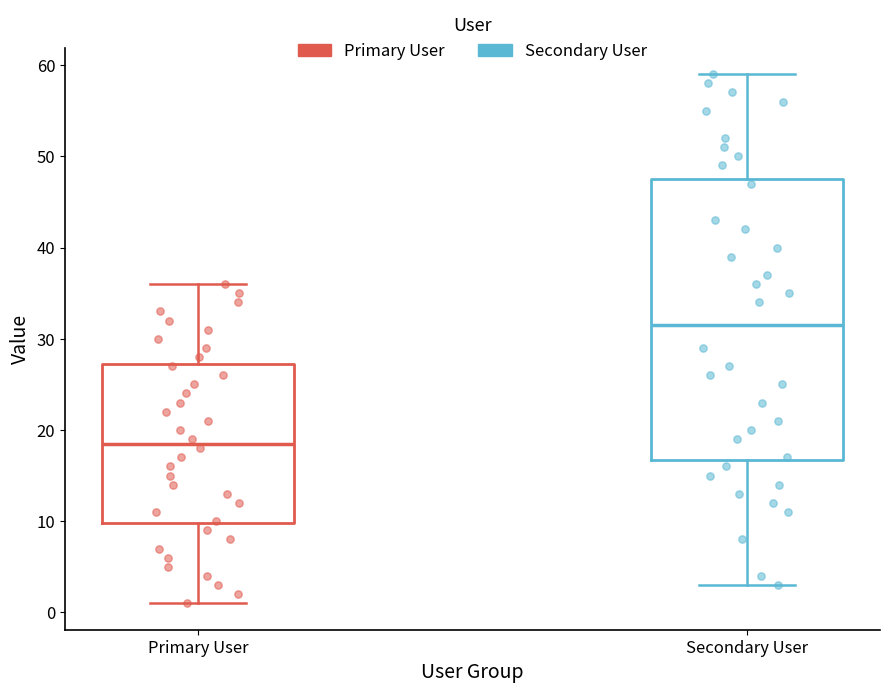

Which box's median line is the highest?

Secondary User